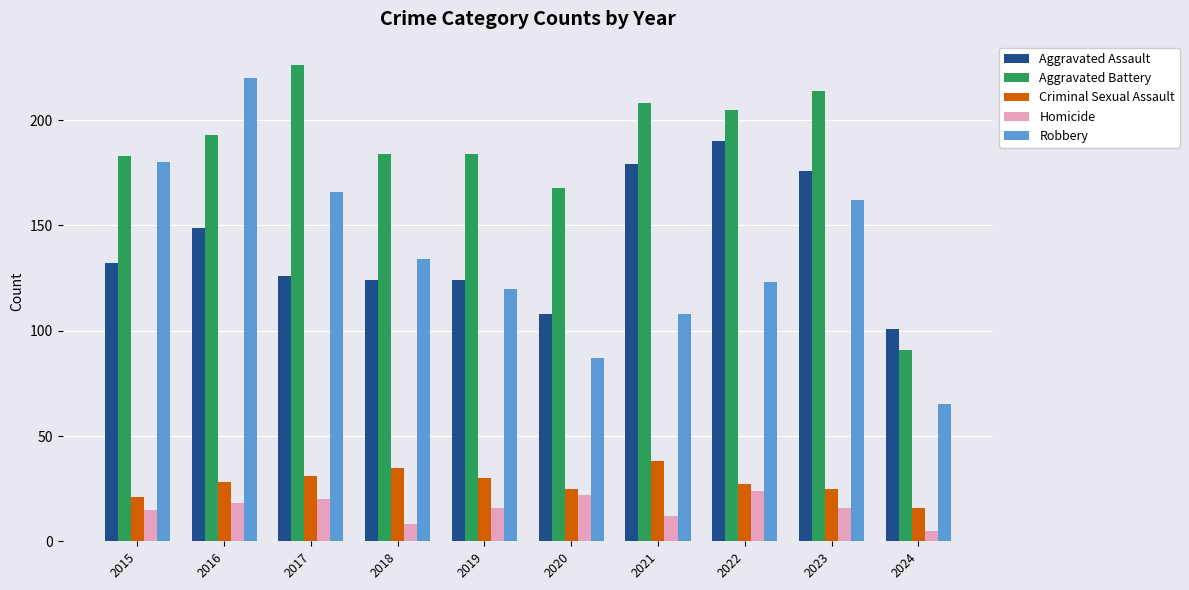

Is it true that Criminal Sexual Assault equals 53 at 2018?

False